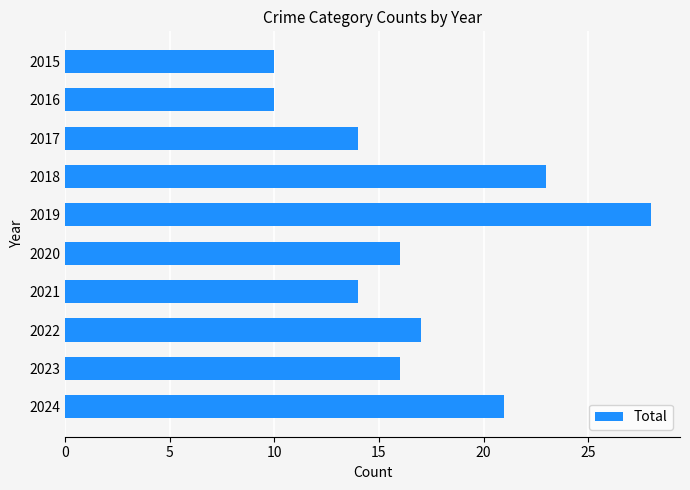

Reading bottom to top, list all the values displayed in this chart.

2024=21	2023=16	2022=17	2021=14	2020=16	2019=28	2018=23	2017=14	2016=10	2015=10